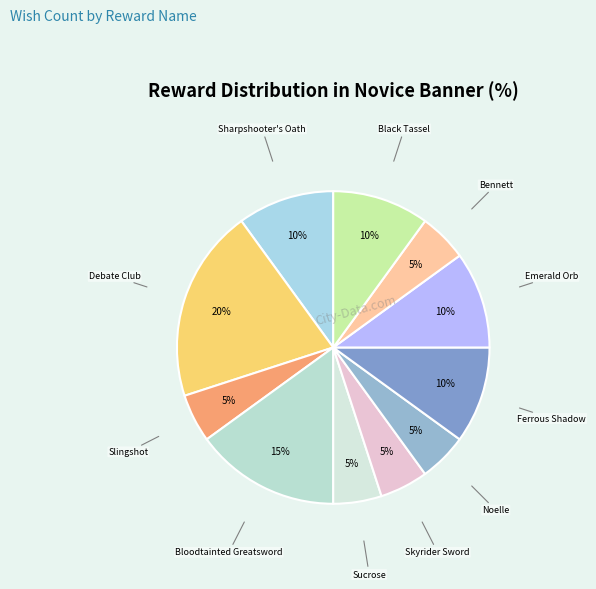

Is there a majority slice in this chart?

No